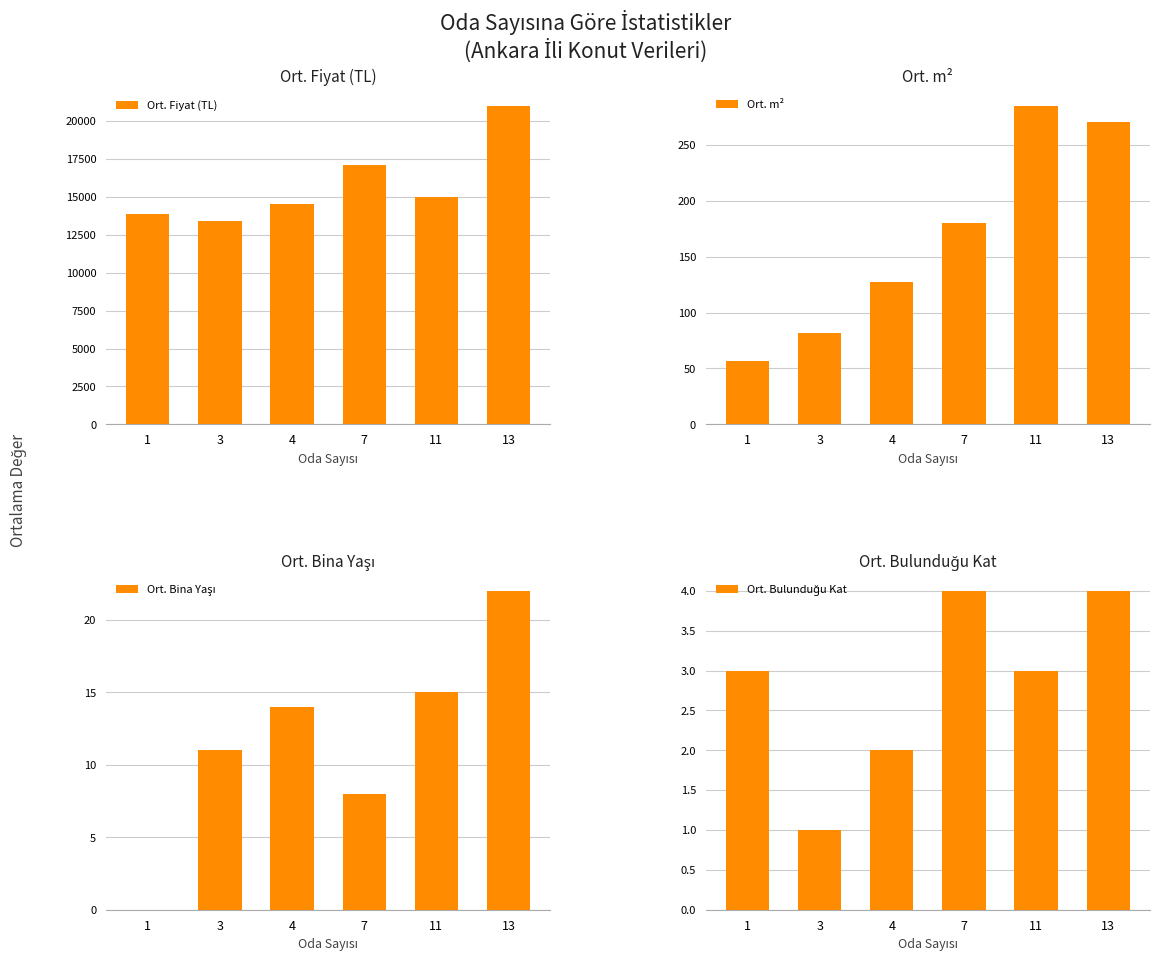

How many groups of bars are there?

6